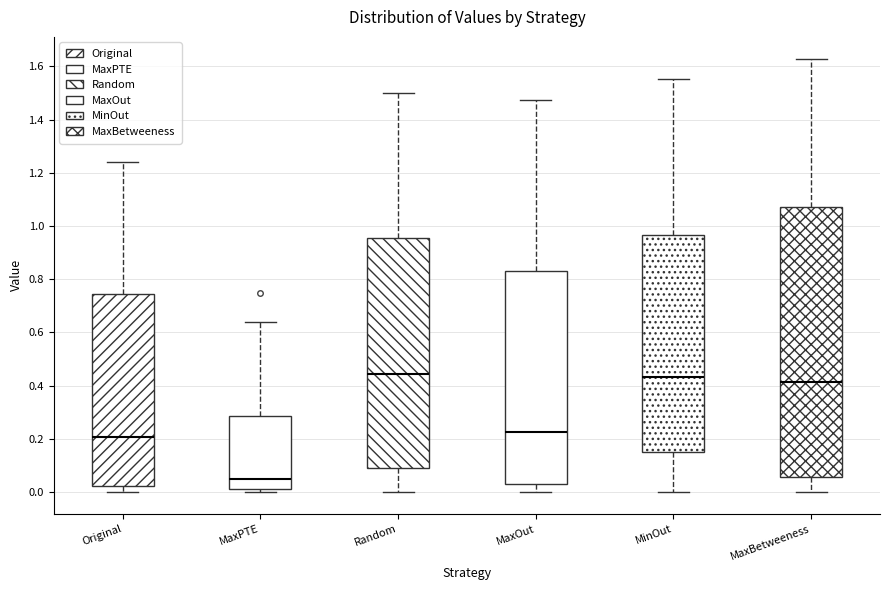

Where does the upper whisker of the box for MaxPTE end on the y-axis? The values are not printed on the chart, so give them approximately, as read against the axis.

0.64